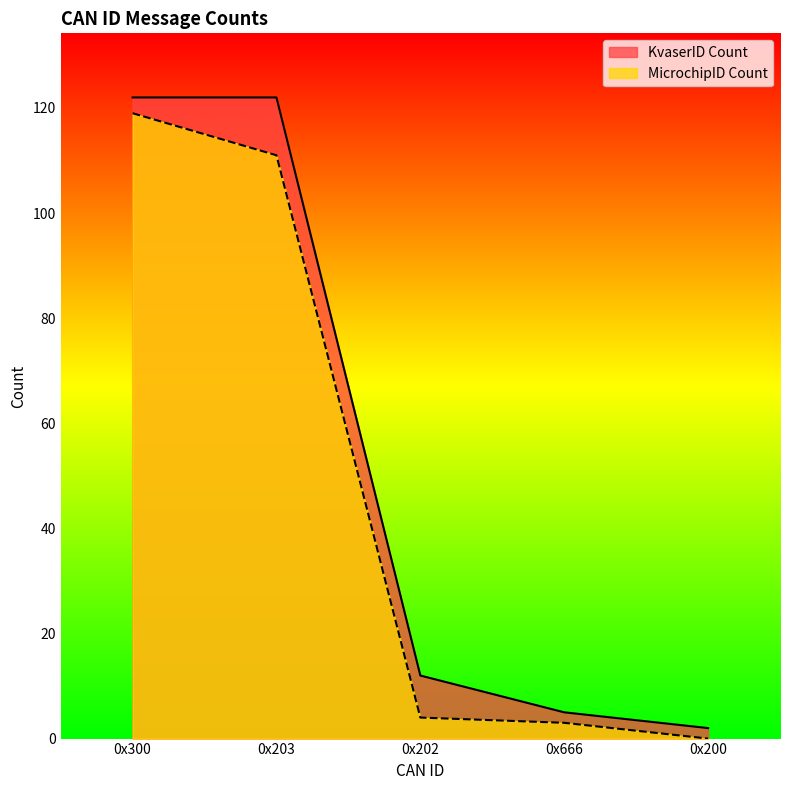

How many values in the KvaserID Count series are below 12?

2